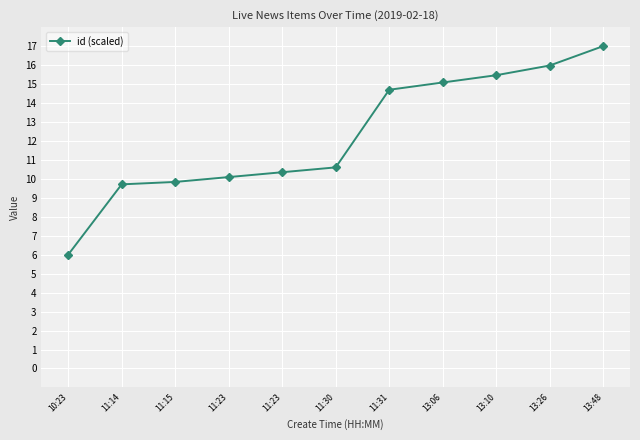

True or false: the data shows 17.0 at 13:48.

True